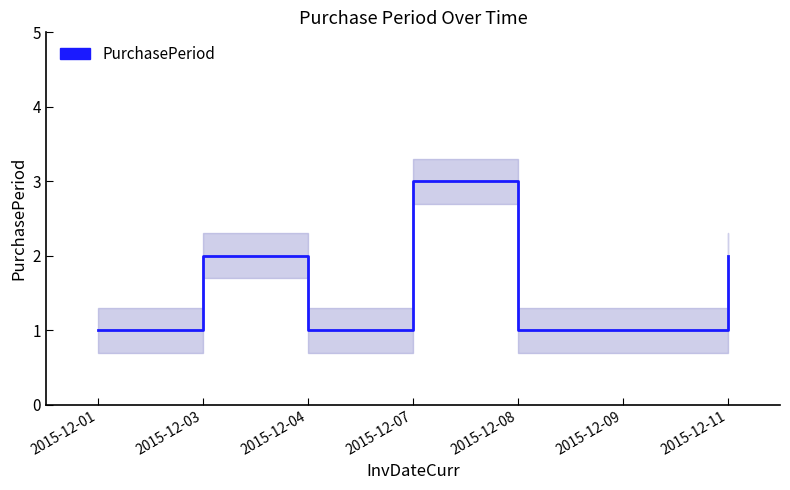

Where is the first local maximum?

2015-12-03